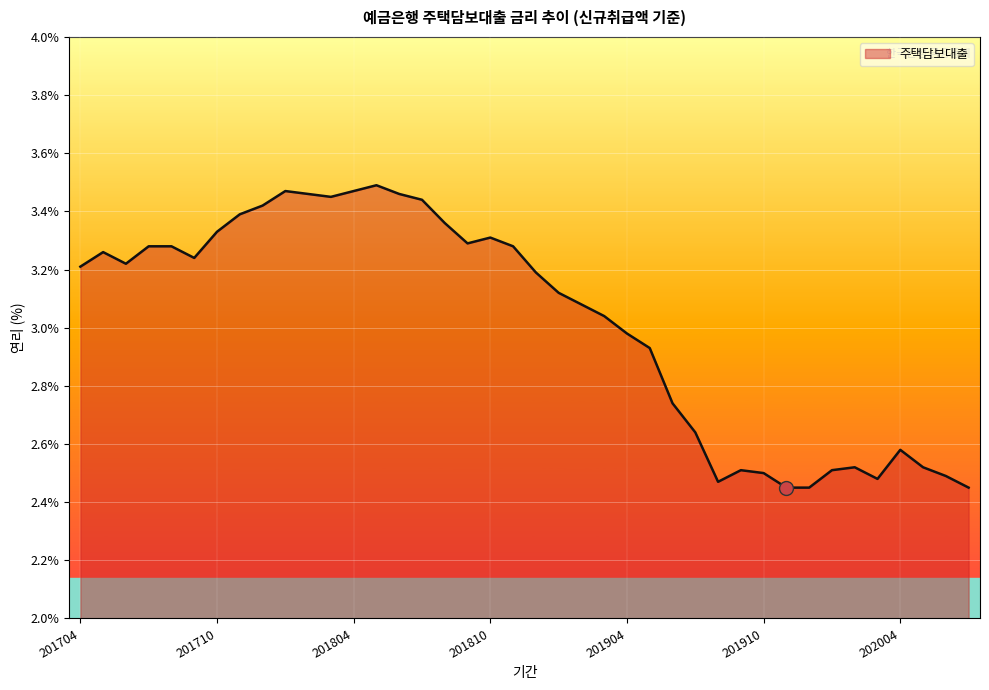

What is the difference between the maximum and minimum values?

1.0